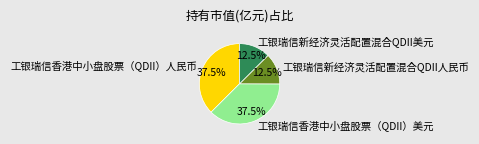

How much of the chart is everything except 工银瑞信新经济灵活配置混合QDII人民币?

87.5%